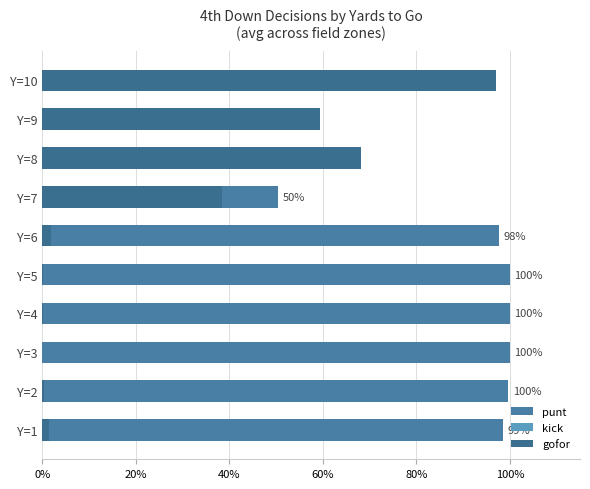

How many values in the kick series exceed 0?

5